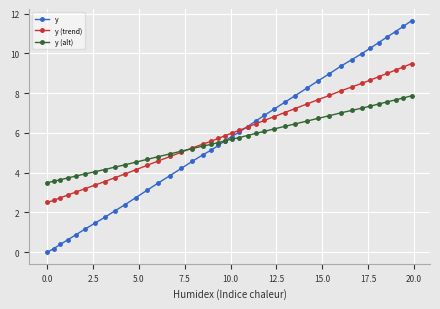

Which series has the widest spread of values?

y